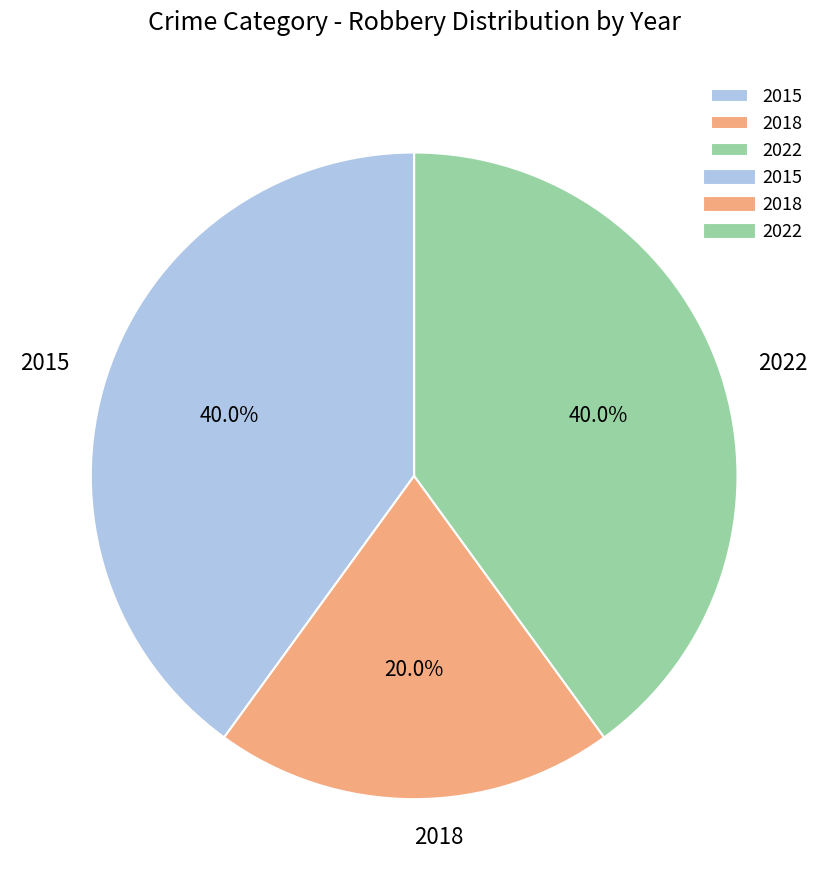

True or false: 2015 accounts for 8% of the total.

False